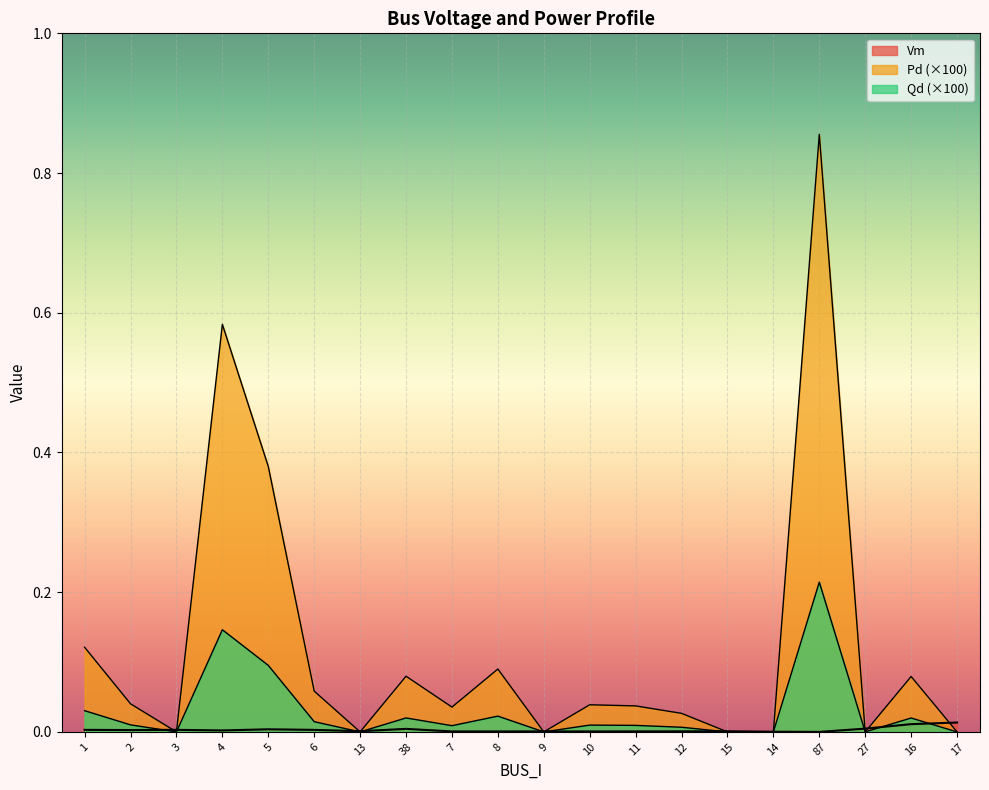

How many lines are shown in the chart?

3